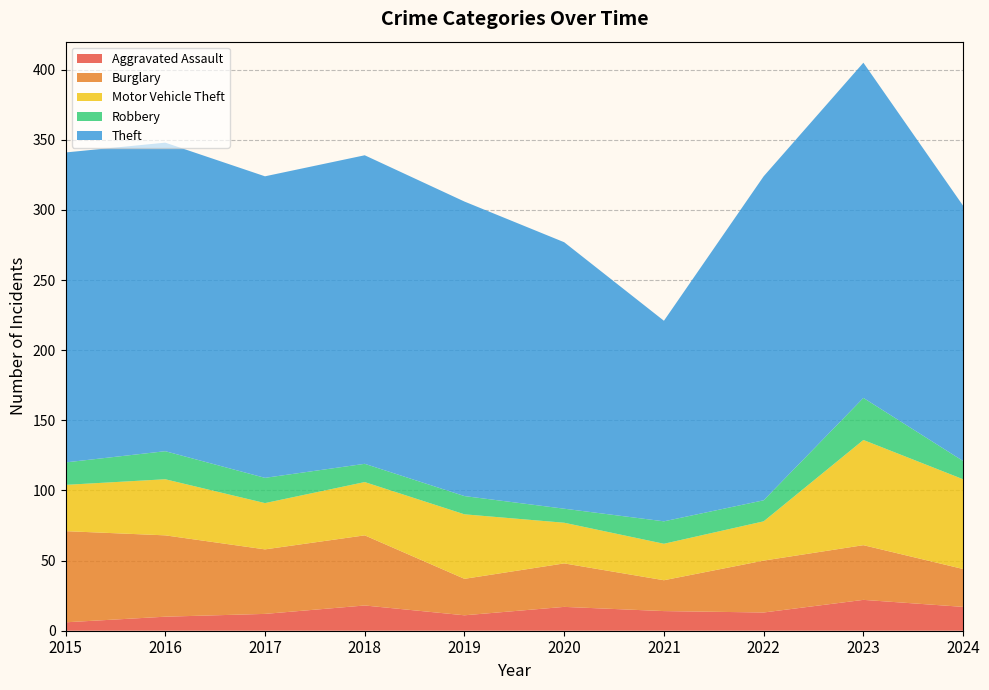

Reading left to right, transcribe all the data shown in this chart.

Aggravated Assault: 2015=6	2016=10	2017=12	2018=18	2019=11	2020=17	2021=14	2022=13	2023=22	2024=17
Burglary: 2015=65	2016=58	2017=46	2018=50	2019=26	2020=31	2021=22	2022=37	2023=39	2024=27
Motor Vehicle Theft: 2015=33	2016=40	2017=33	2018=38	2019=46	2020=29	2021=26	2022=28	2023=75	2024=64
Robbery: 2015=16	2016=20	2017=18	2018=13	2019=13	2020=10	2021=16	2022=15	2023=30	2024=13
Theft: 2015=221	2016=220	2017=215	2018=220	2019=210	2020=190	2021=143	2022=231	2023=239	2024=182